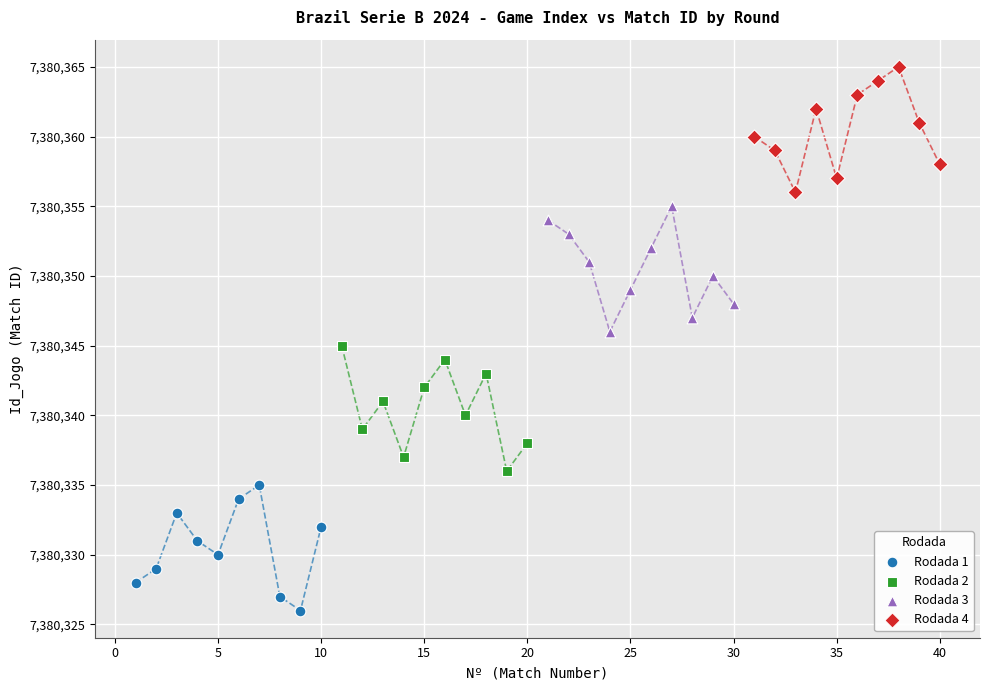

Which series reaches the minimum Y coordinate?

Rodada 1